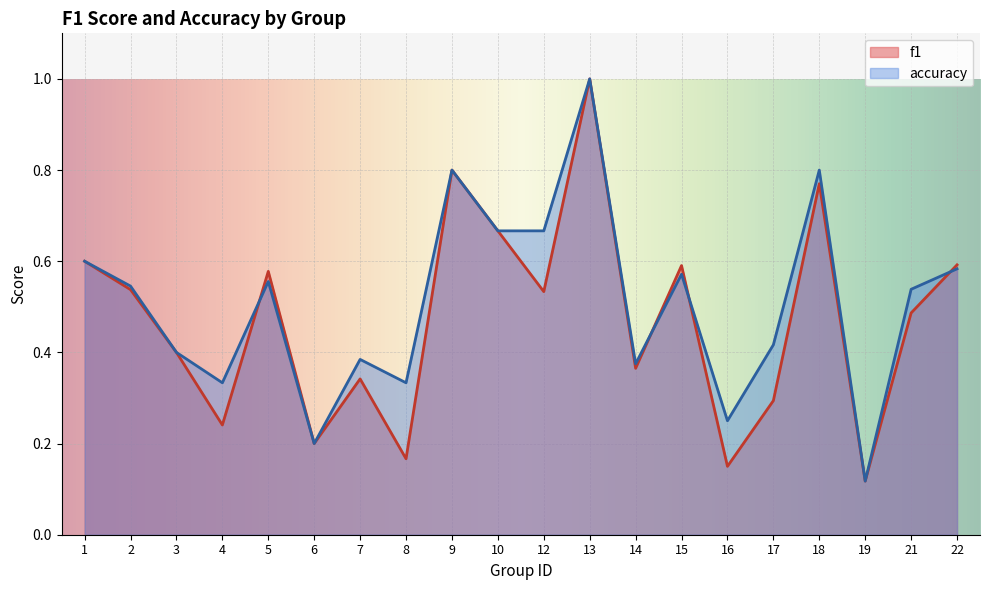

Rank the series at 13 from lowest to highest value.

f1, accuracy